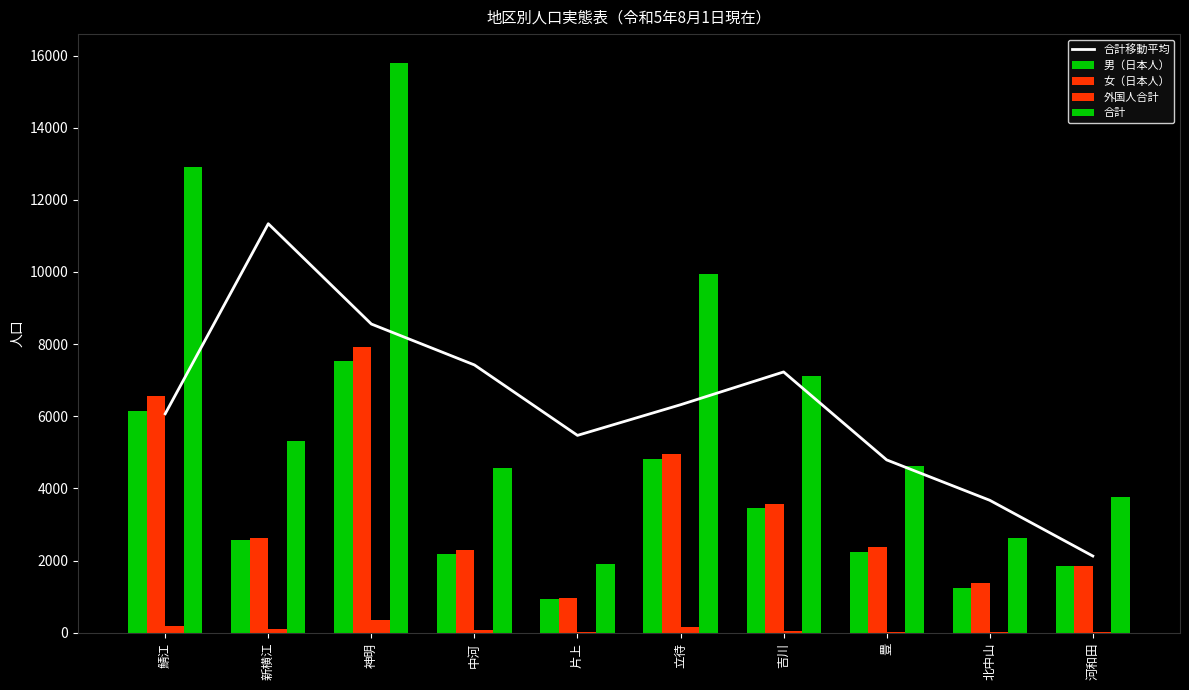

What is the difference between the second highest and second lowest values in the 男（日本人） series?

4902.0